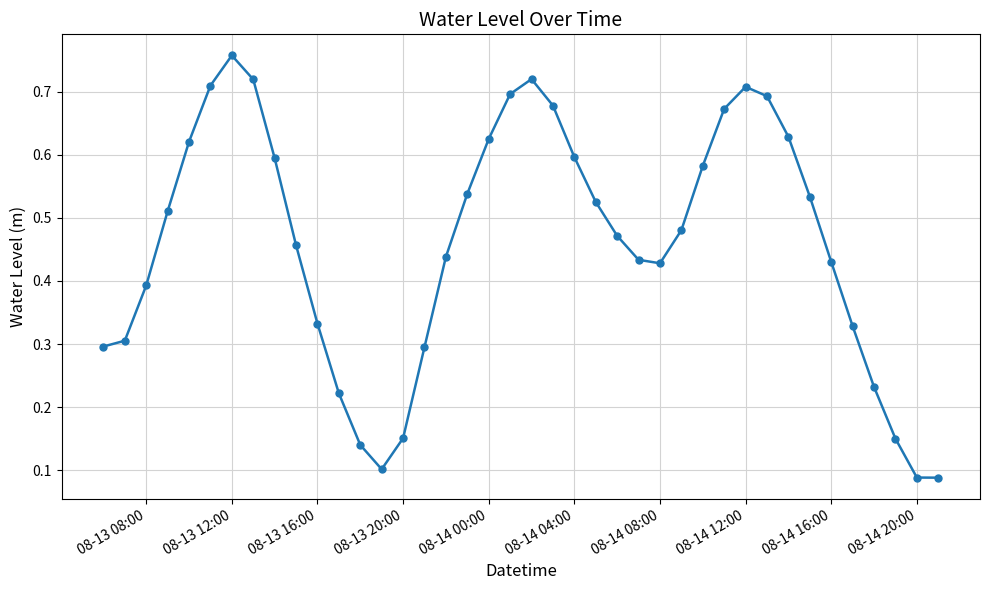

Is this an area chart (filled region under the line)?

No